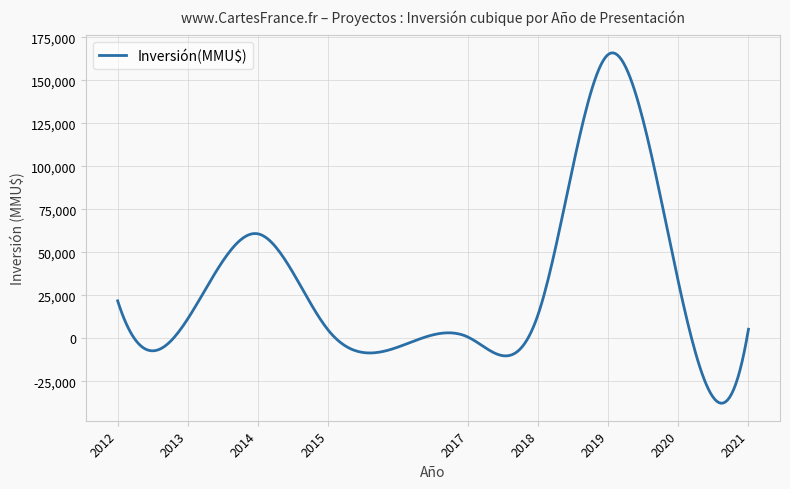

What is the difference between the maximum and minimum values?

203525.4